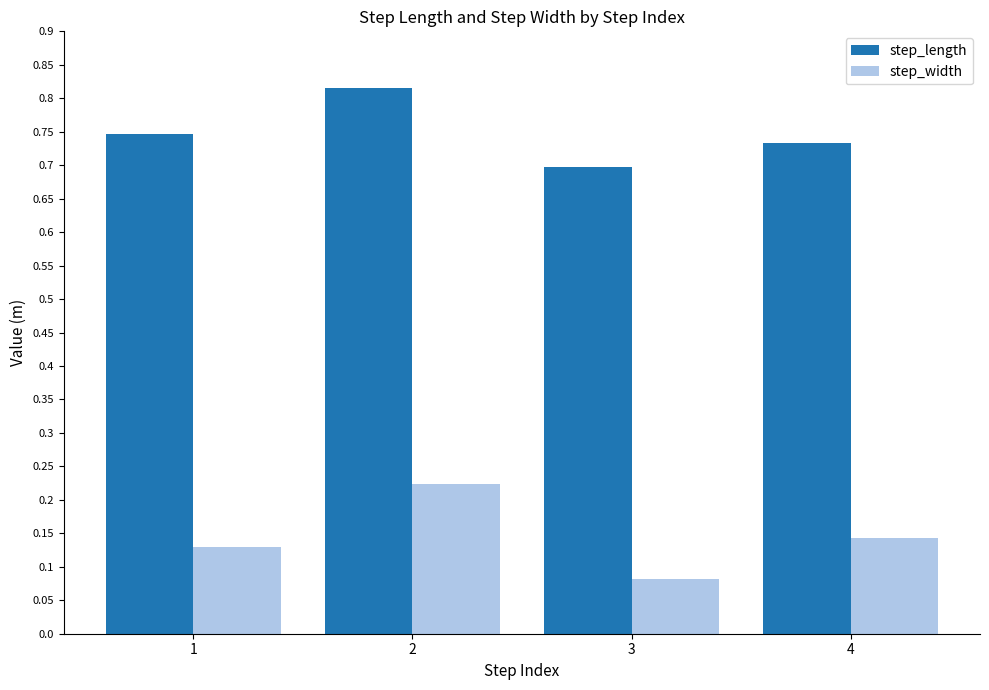

Which series has the largest range (max minus min)?

step_width